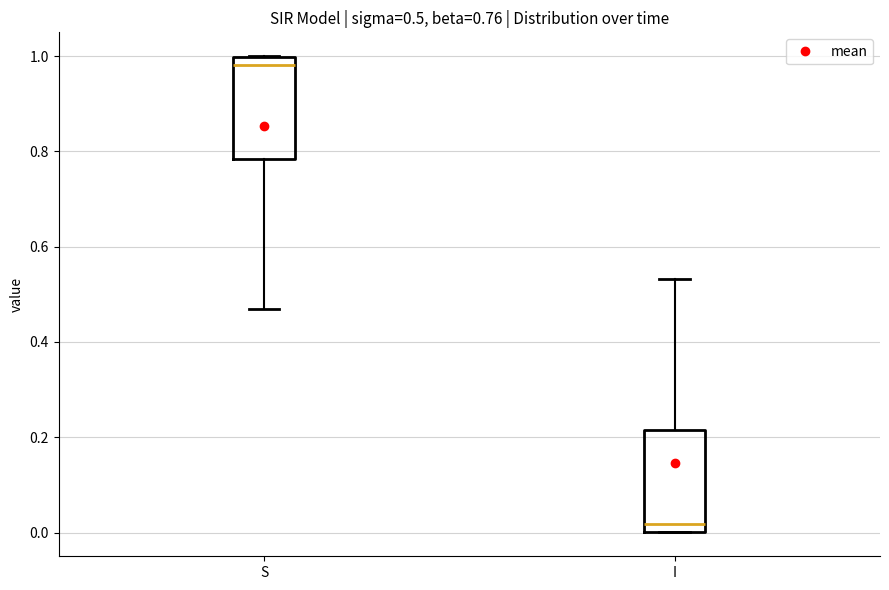

Which box has the highest median line?

S